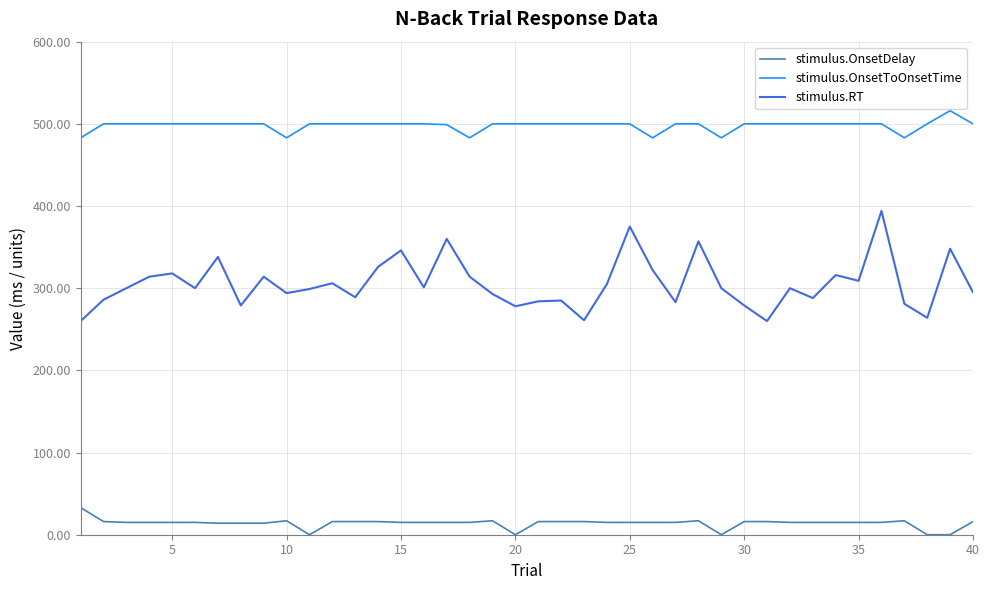

How many interior local valleys does the stimulus.RT series have?

12